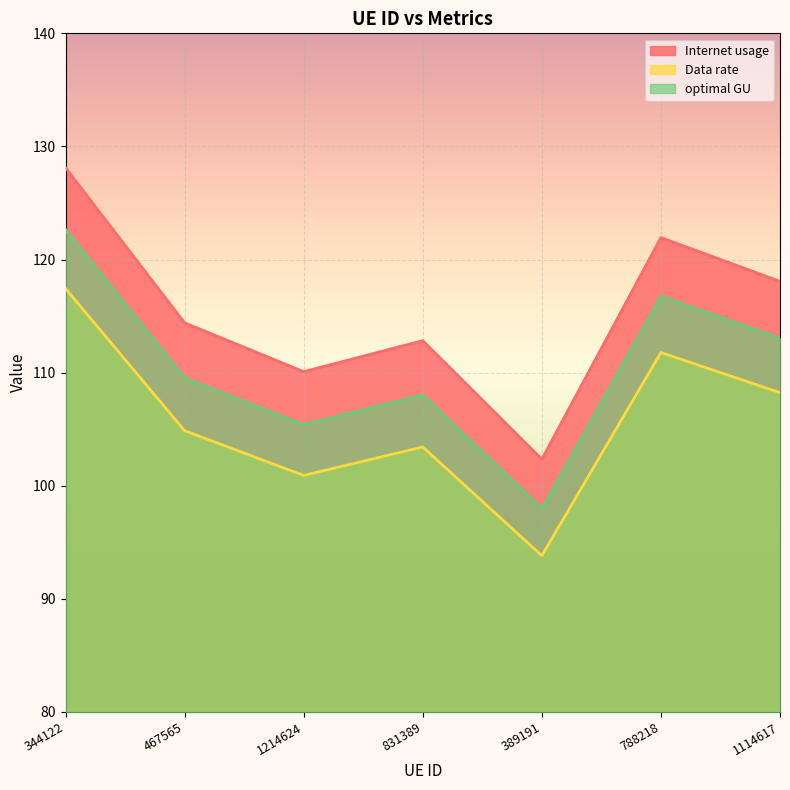

Which series has the largest range (max minus min)?

Internet usage